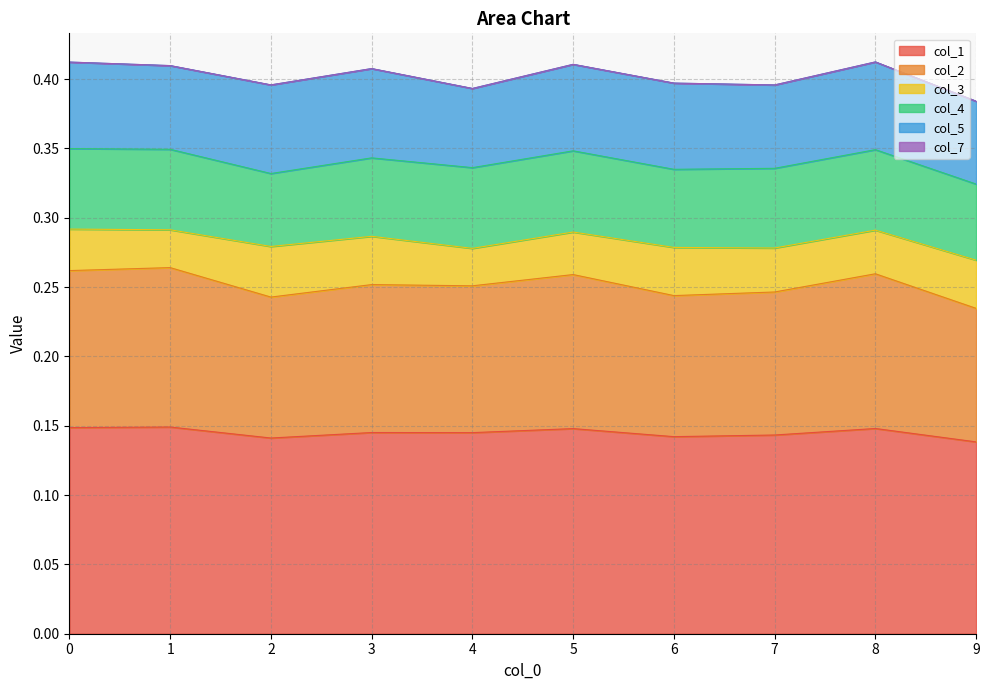

Rank the series at 0 from highest to lowest value.

col_1, col_2, col_5, col_4, col_3, col_7